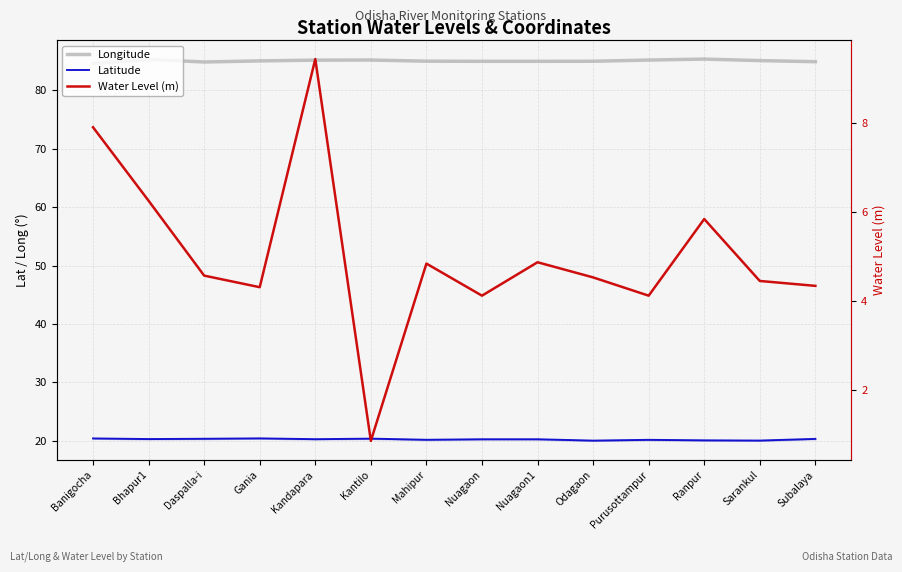

Rank the categories by Longitude value from highest to lowest.

Ranpur, Bhapur1, Kantilo, Purusottampur, Kandapara, Sarankul, Gania, Mahipur, Odagaon, Nuagaon, Nuagaon1, Subalaya, Daspalla-i, Banigocha